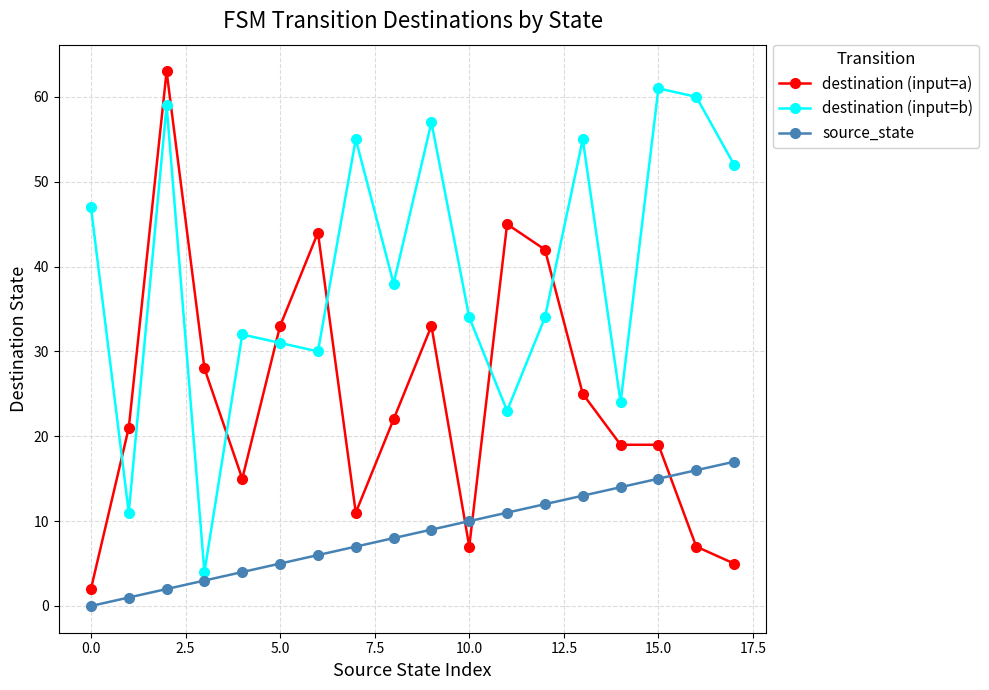

True or false: destination (input=b) and destination (input=a) cross at least once.

True